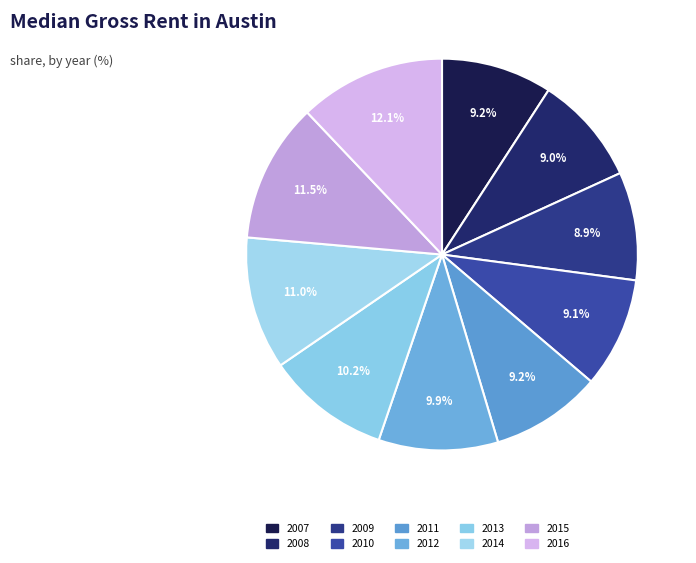

Combined, do 2008 and 2011 account for over 50%?

No